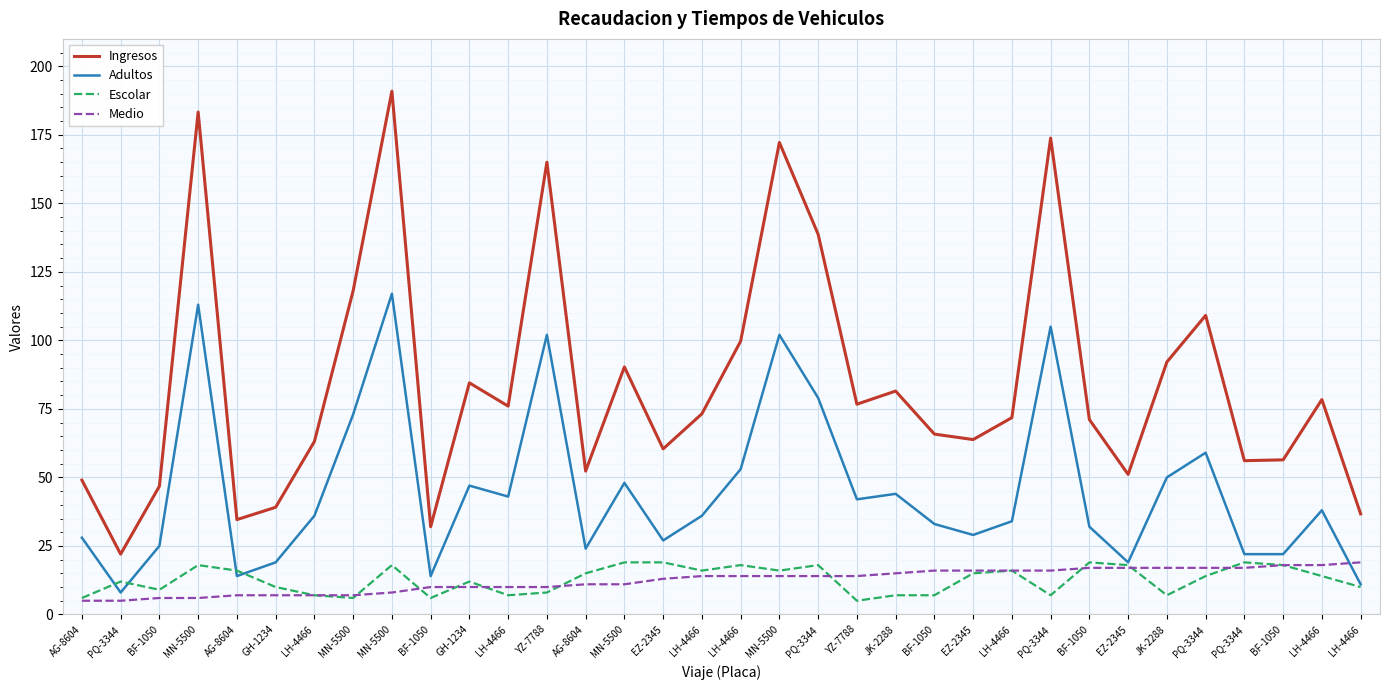

What are all the series names shown in the legend?

Ingresos, Adultos, Escolar, Medio